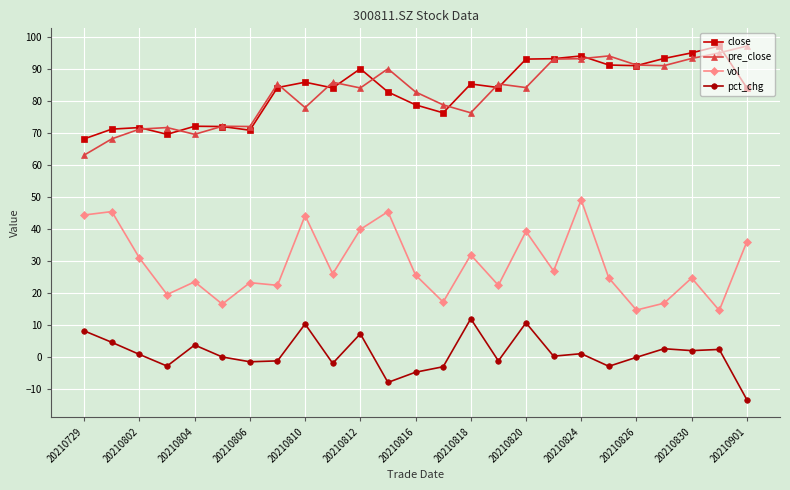

What is the maximum value for pre_close?

97.1